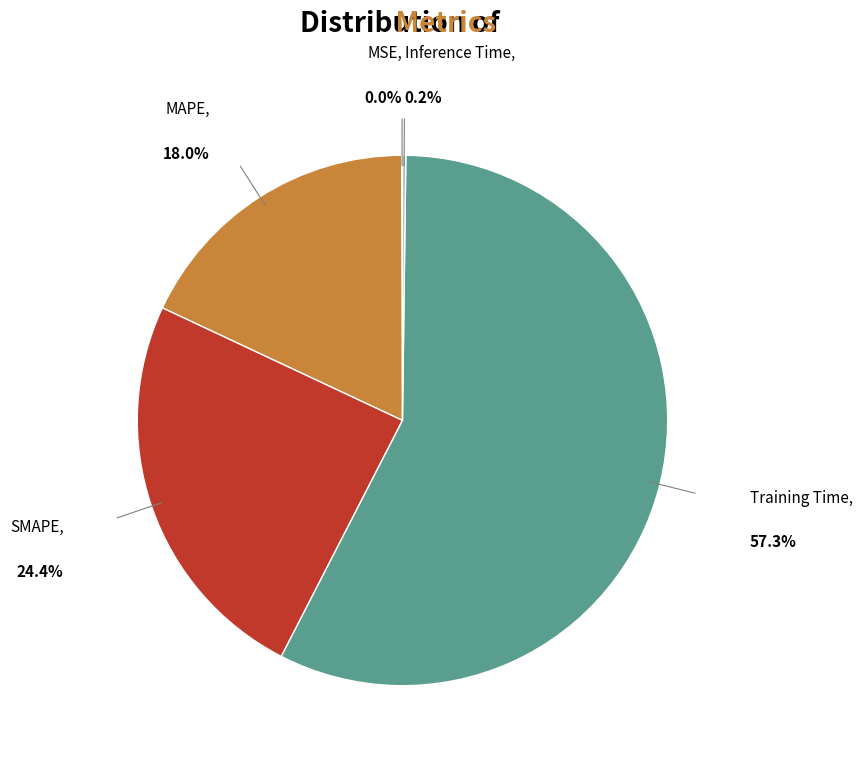

Is there a majority slice in this chart?

Yes